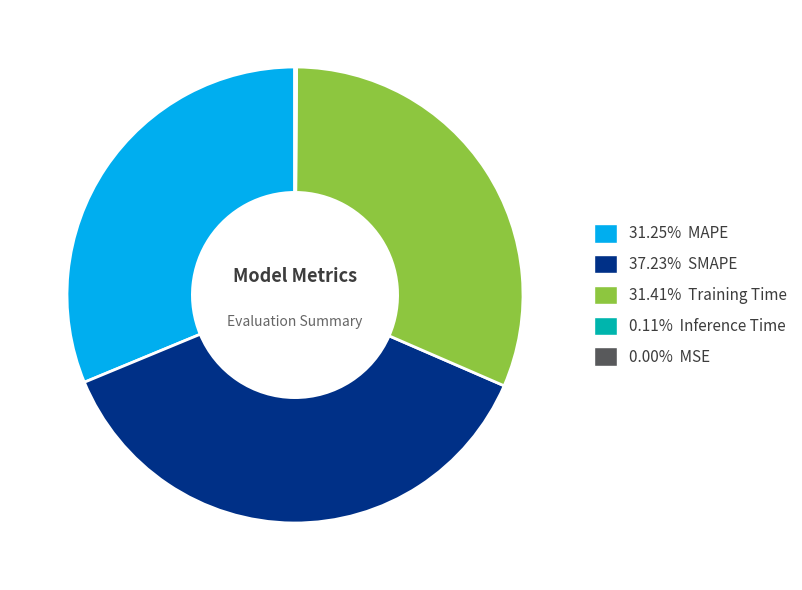

Does 31.25% MAPE account for over 50% of the chart?

No